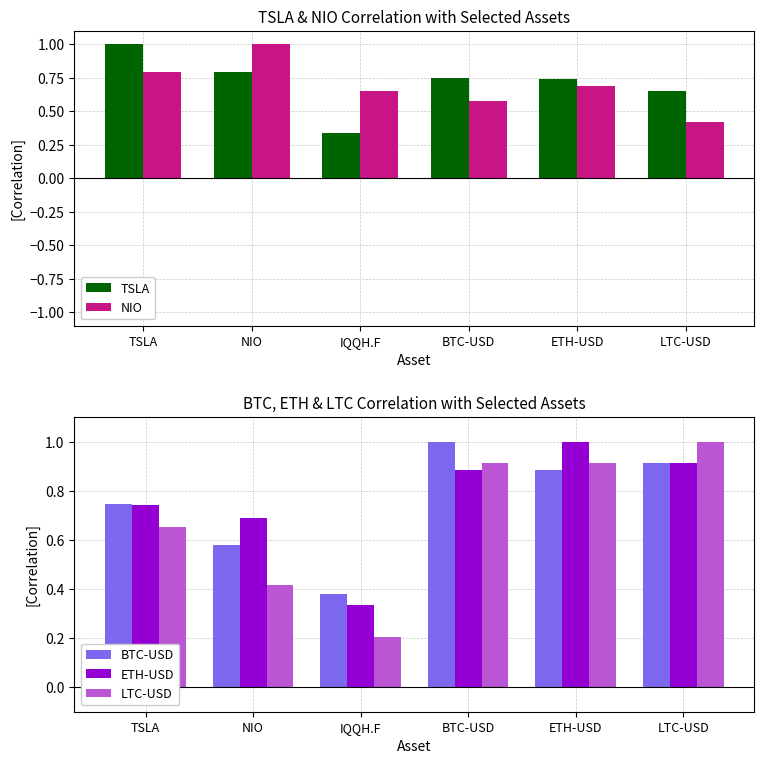

Is it true that NIO equals 1.3 at TSLA?

False